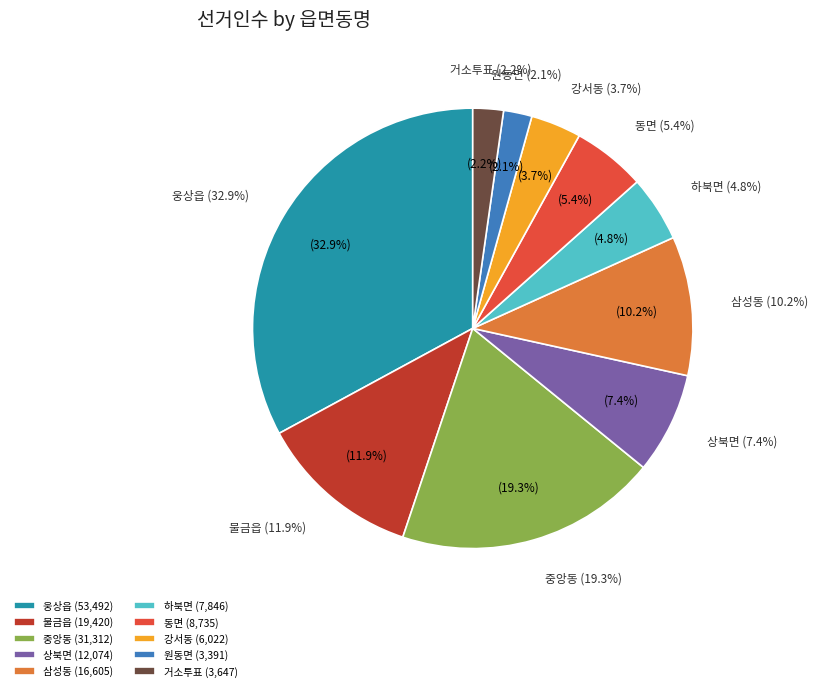

To the nearest percent, what is the difference between the 원동면 and 웅상읍 slice percentages?

31%